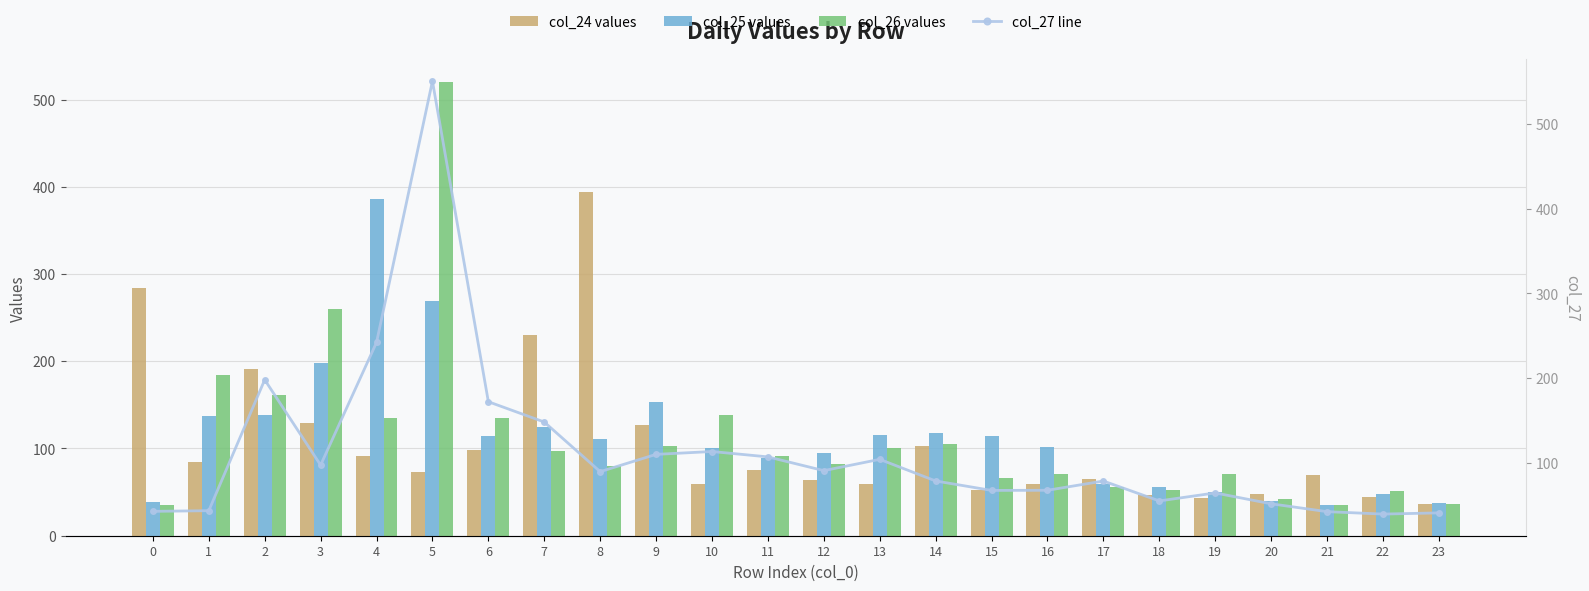

List the series in order of their peak value, lowest first.

col_25 values, col_24 values, col_26 values, col_27 line